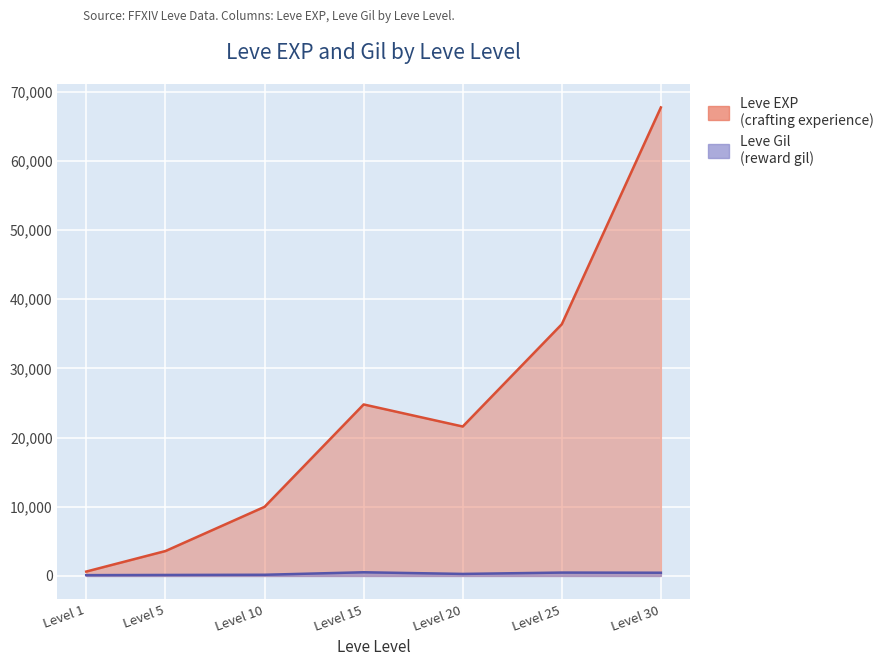

True or false: Leve EXP and Leve Gil intersect in this chart.

False